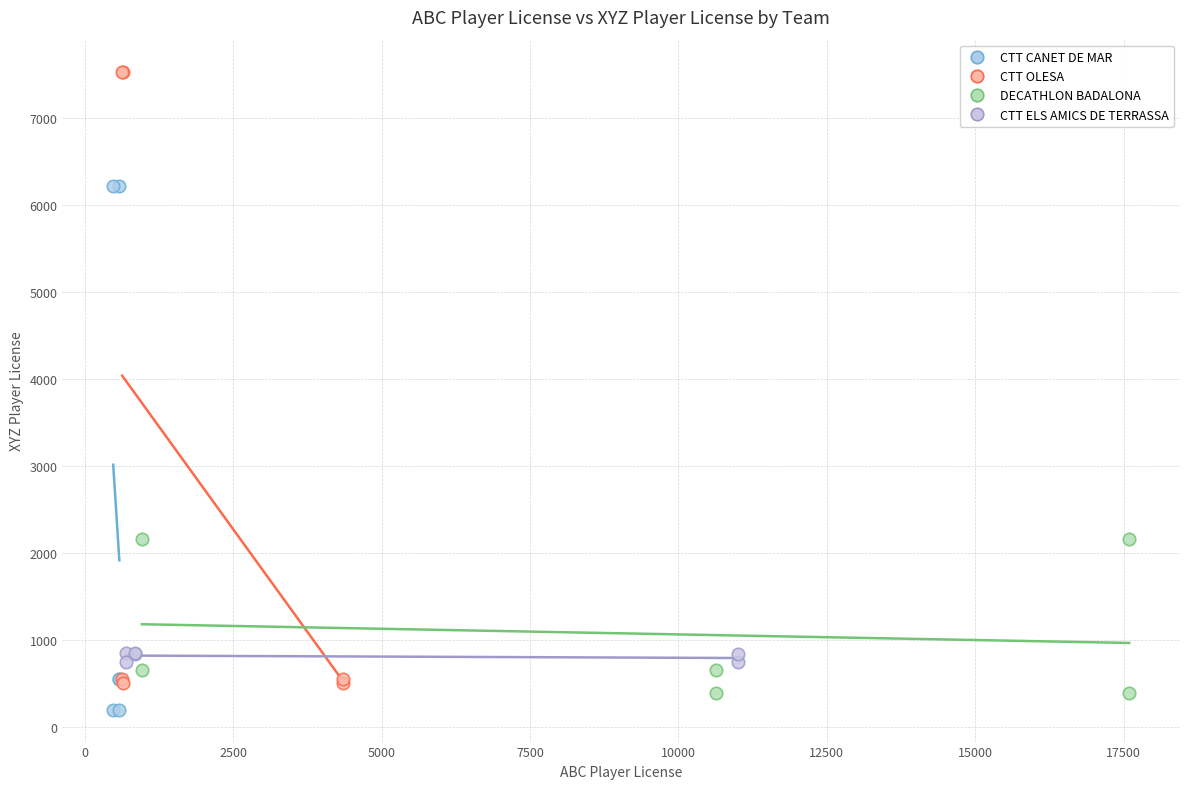

Which series has the widest spread of Y values?

CTT OLESA